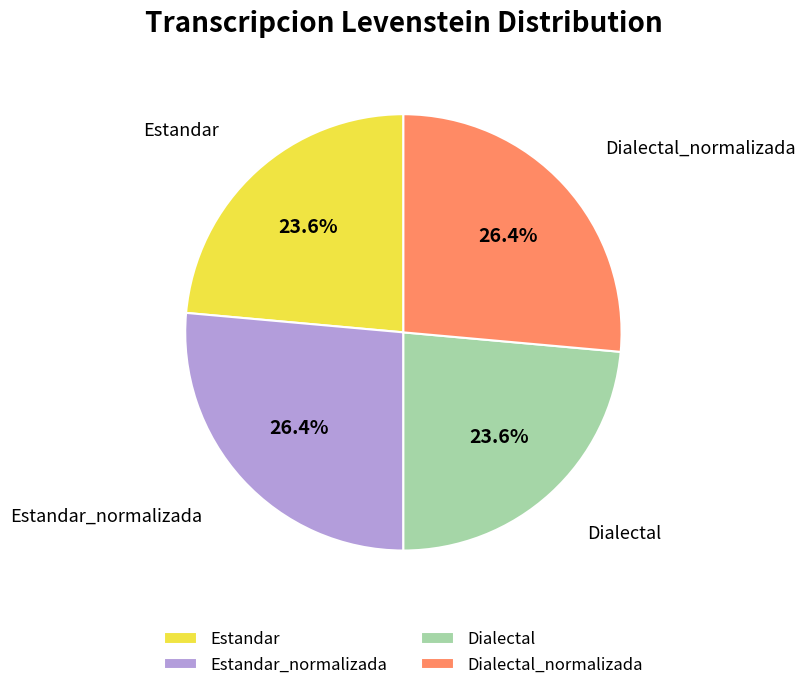

To the nearest percent, what is the difference between the largest and smallest slice percentages?

3%